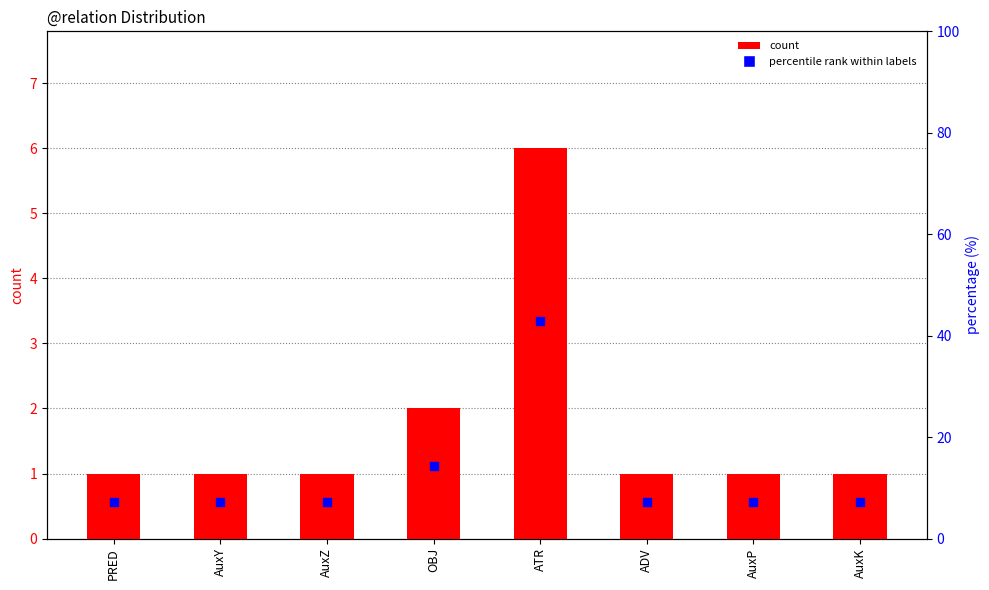

Which series reaches the maximum Y coordinate?

percentile rank within labels